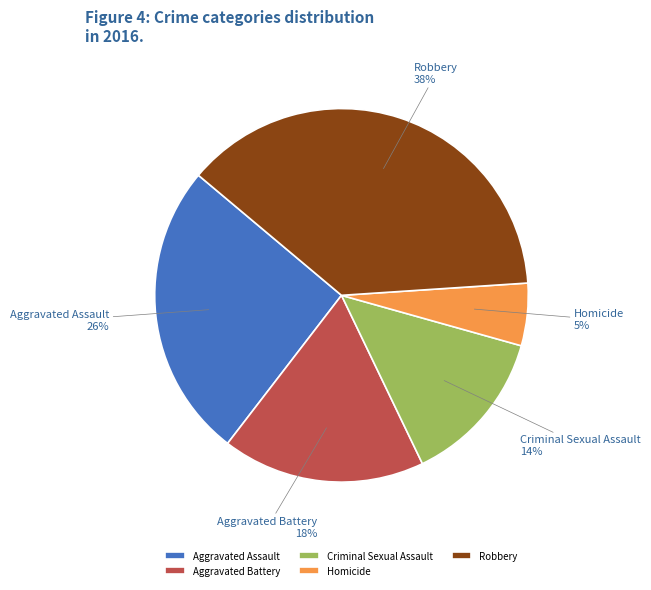

Does any single category account for the majority?

No